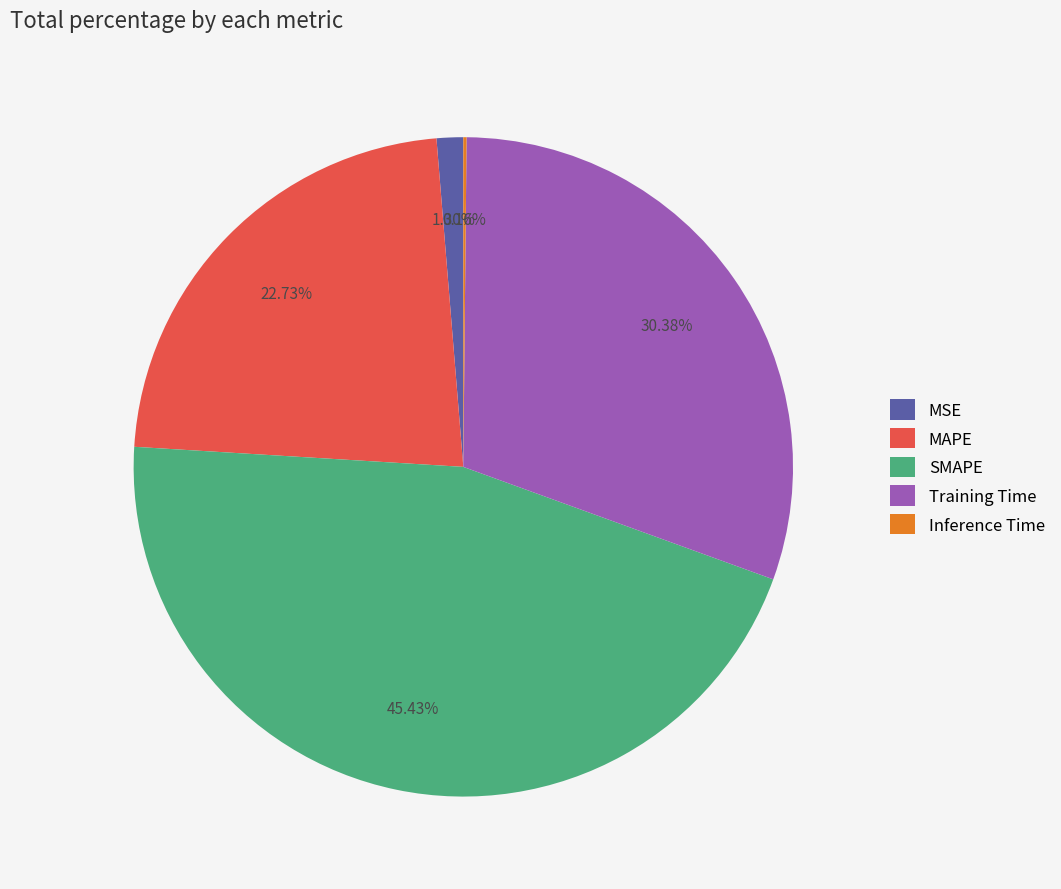

The MAPE slice represents 23% of the pie. True or false?

True